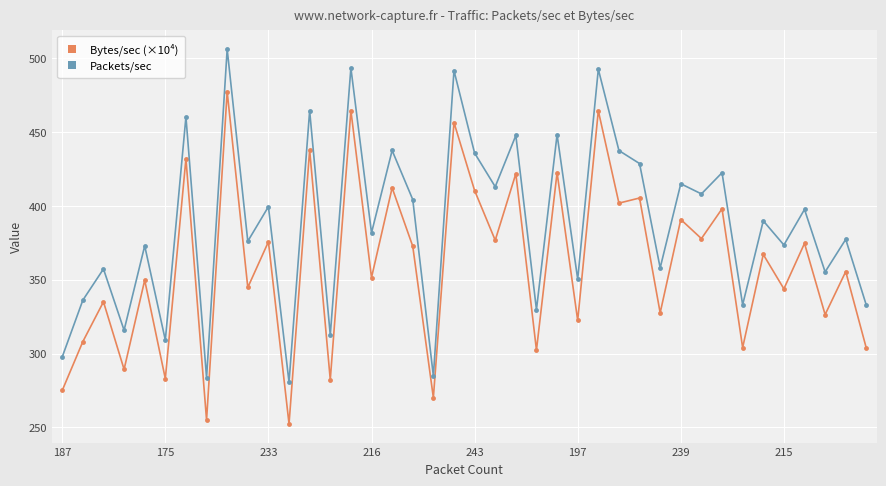

True or false: Bytes/sec (×10⁴) has more than 0 points higher than both neighbors.

True